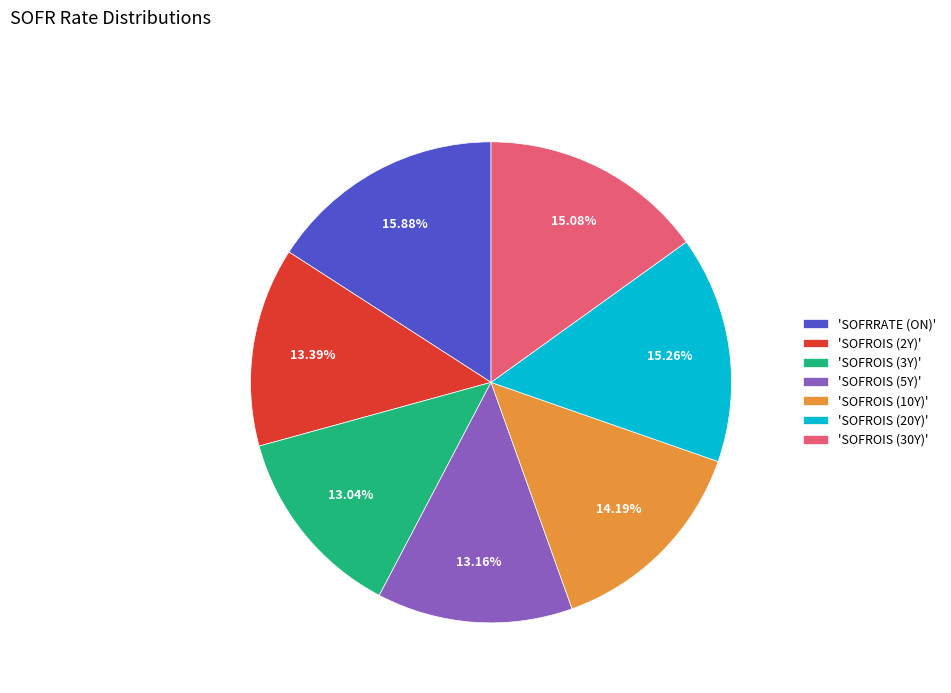

Is there a majority slice in this chart?

No